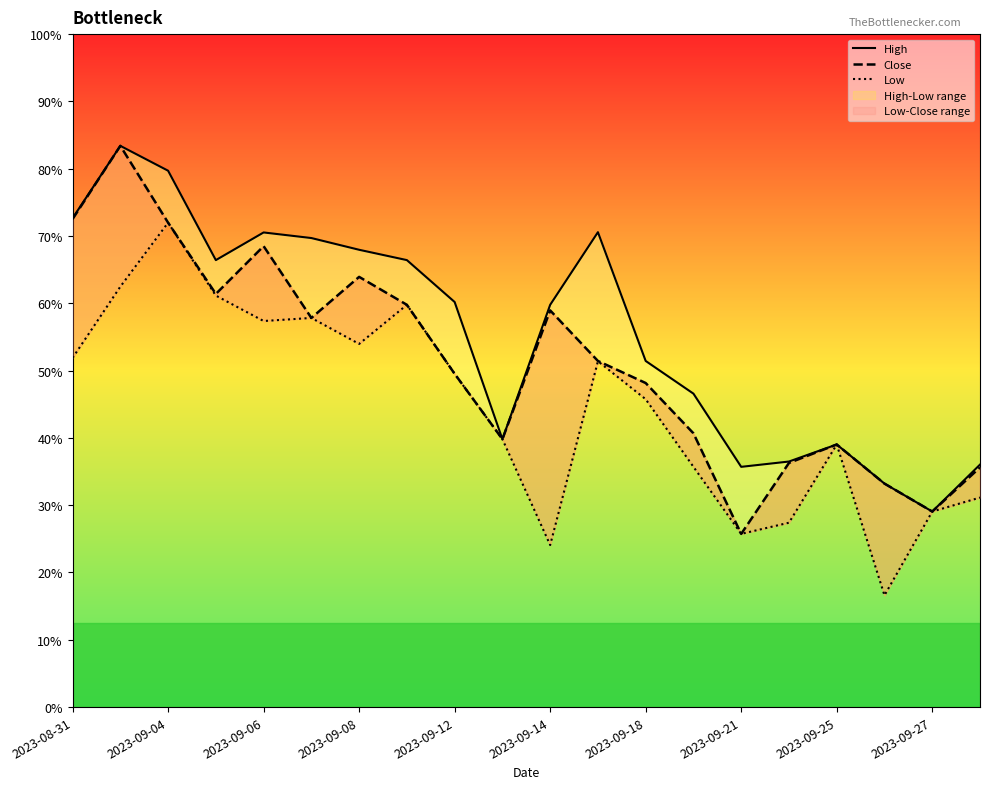

Which series has the largest range (max minus min)?

Close